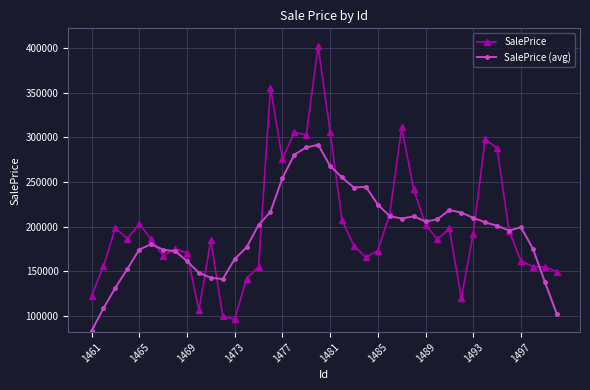

List the series in order of their peak value, highest first.

SalePrice, SalePrice (avg)